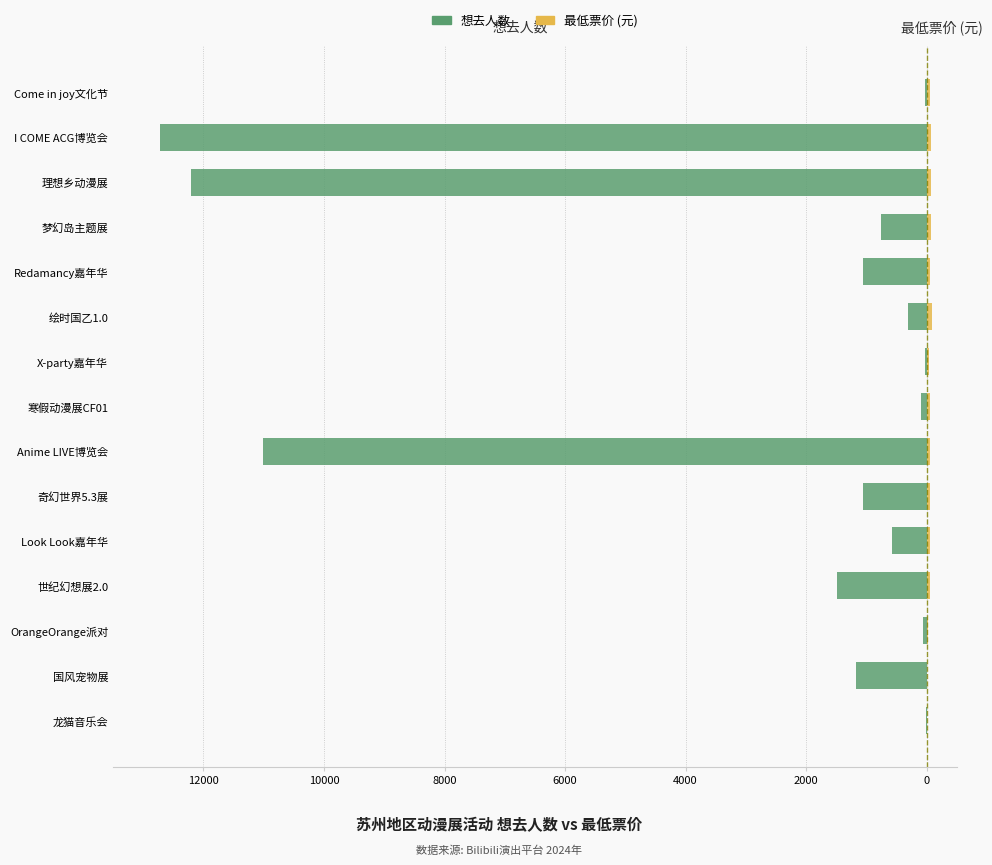

The 想去人数 series shows -539.3 at 绘时国乙1.0. True or false?

False